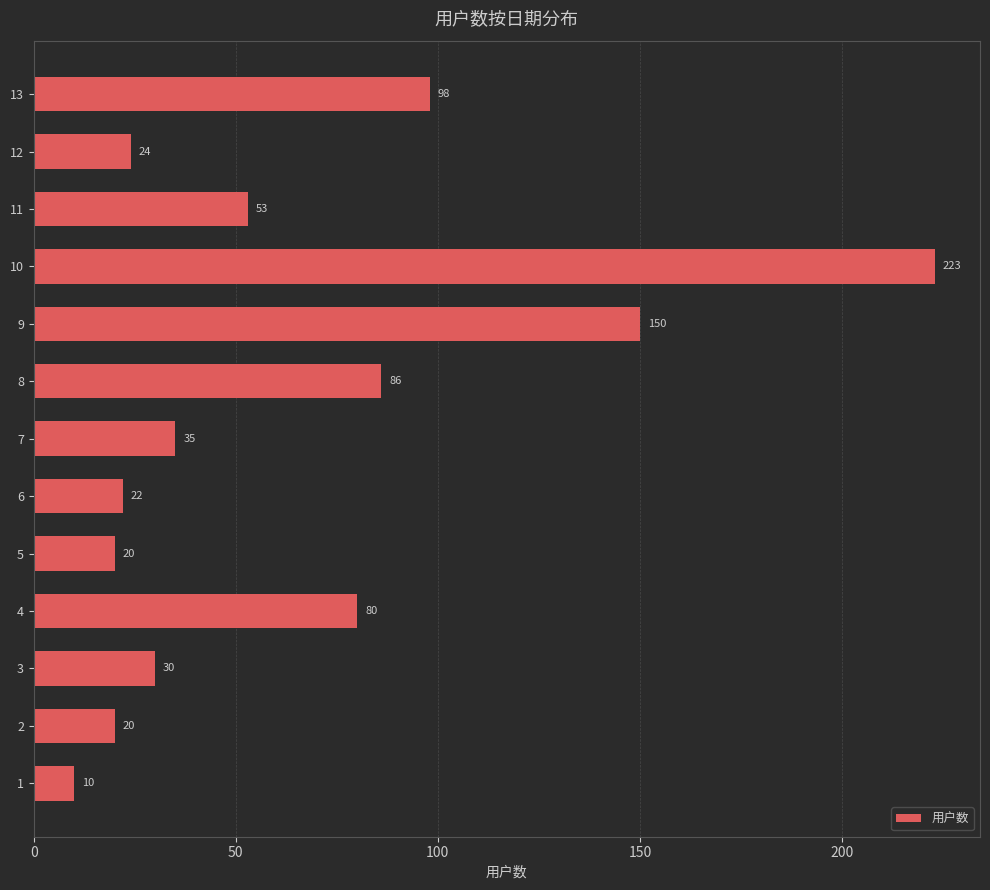

What is the change in value from 5 to 13?

+78